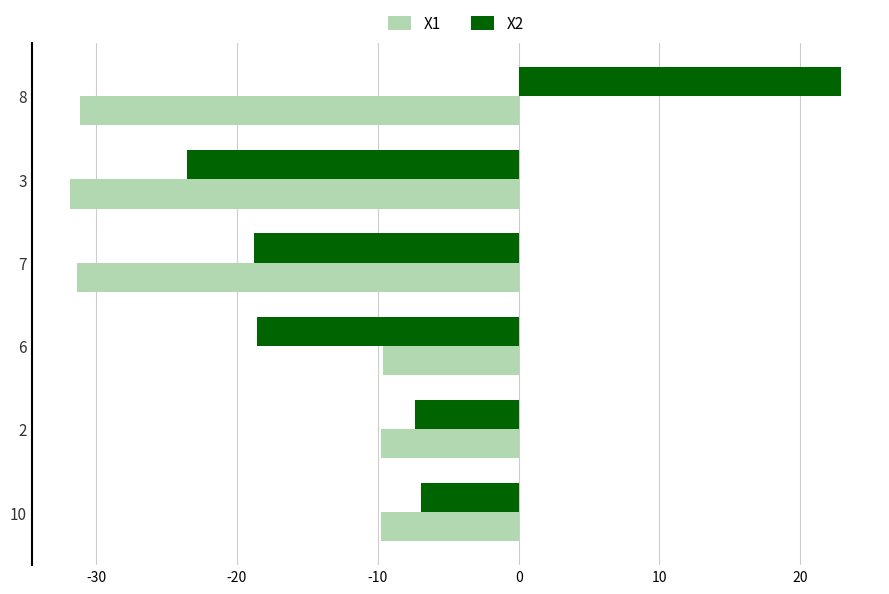

Which series changed the most between 2 and 7?

X1